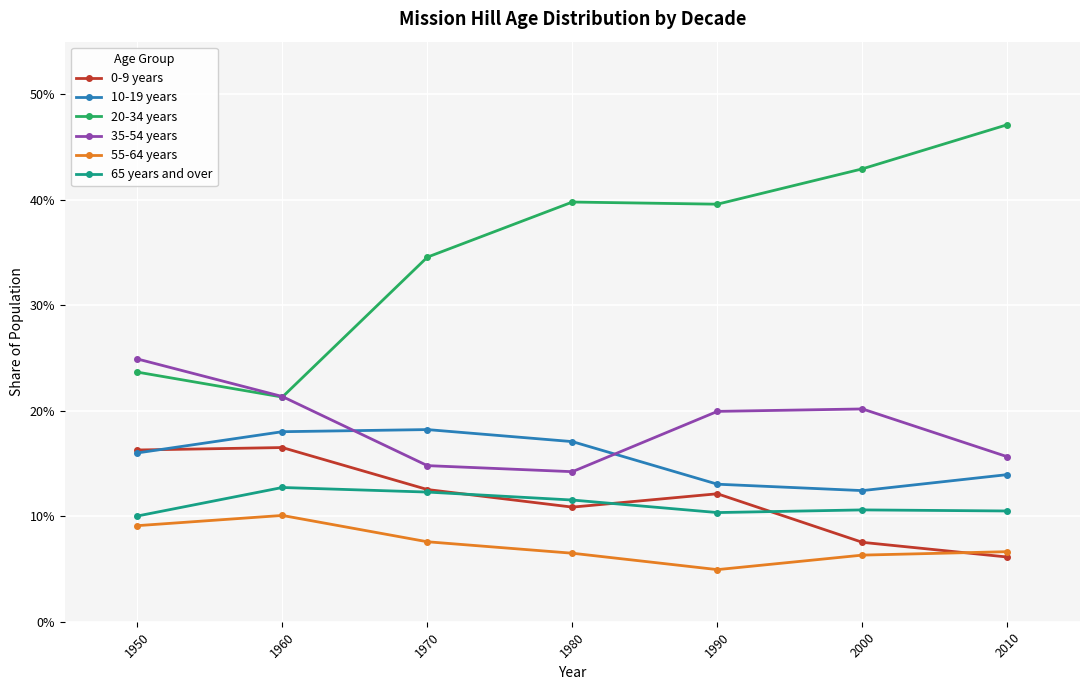

Which has a higher value, 1980 or 1960?

1960